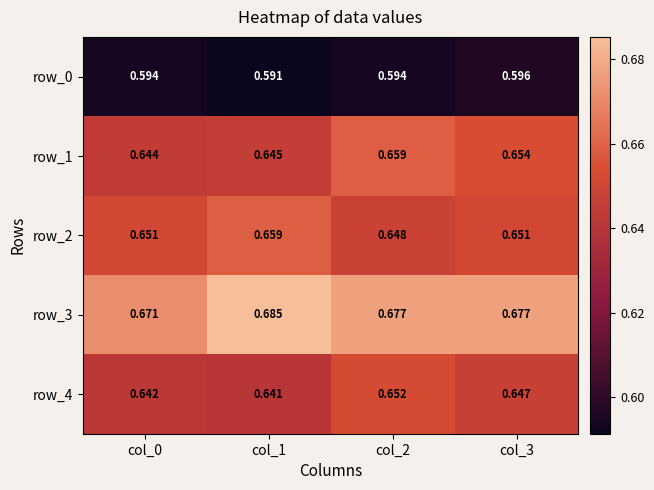

Is the value of row_0 at col_2 greater than the value of row_1 at col_0?

No